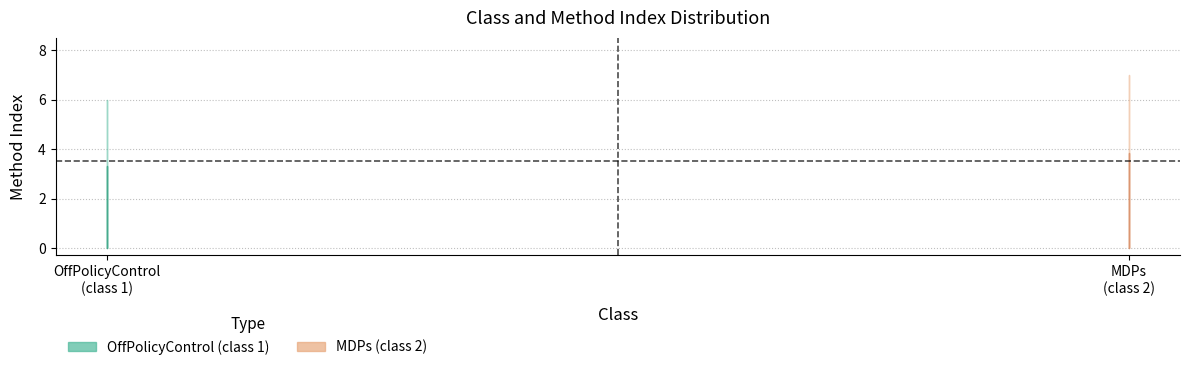

Does the chart have visible grid lines?

Yes